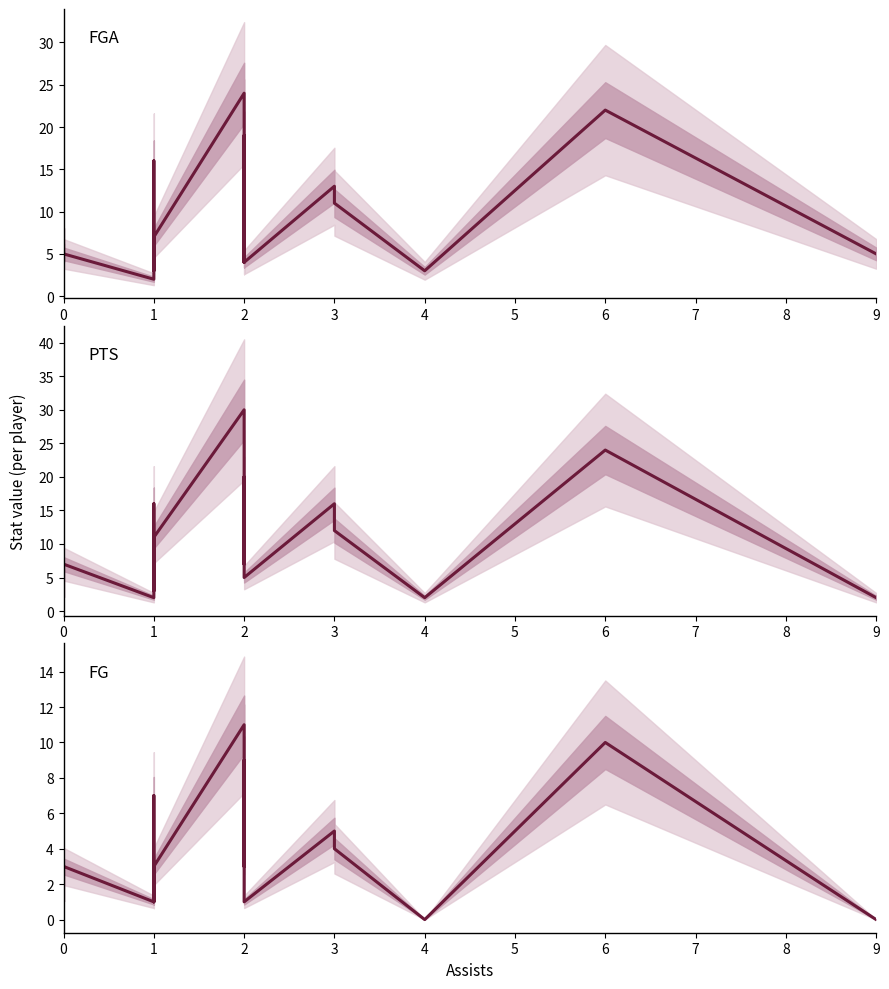

Which series ends up on top after the final intersection of fga and pts?

fga